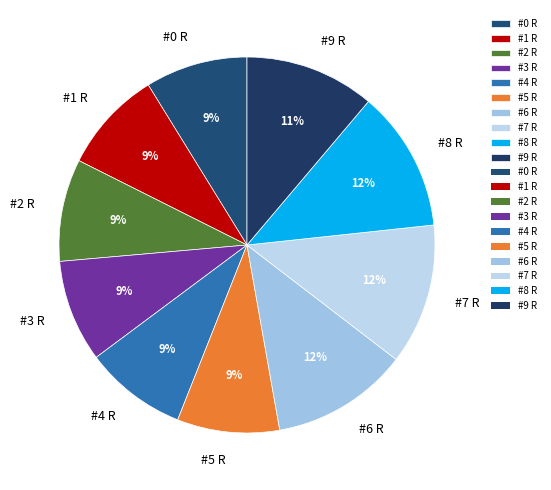

How many segments does this pie chart have?

10